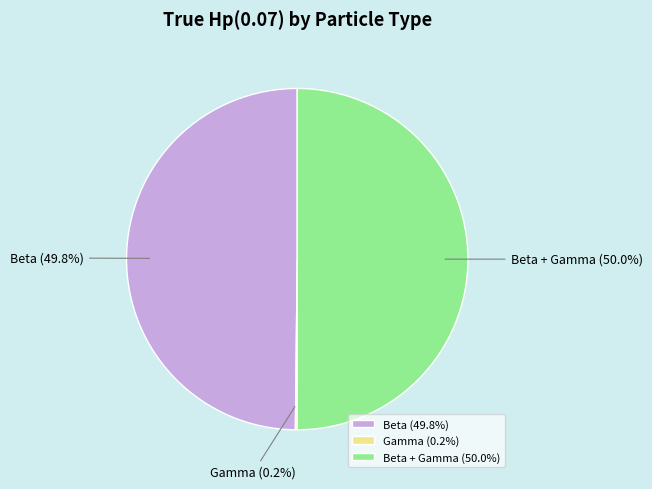

Is Beta the majority of the pie?

No